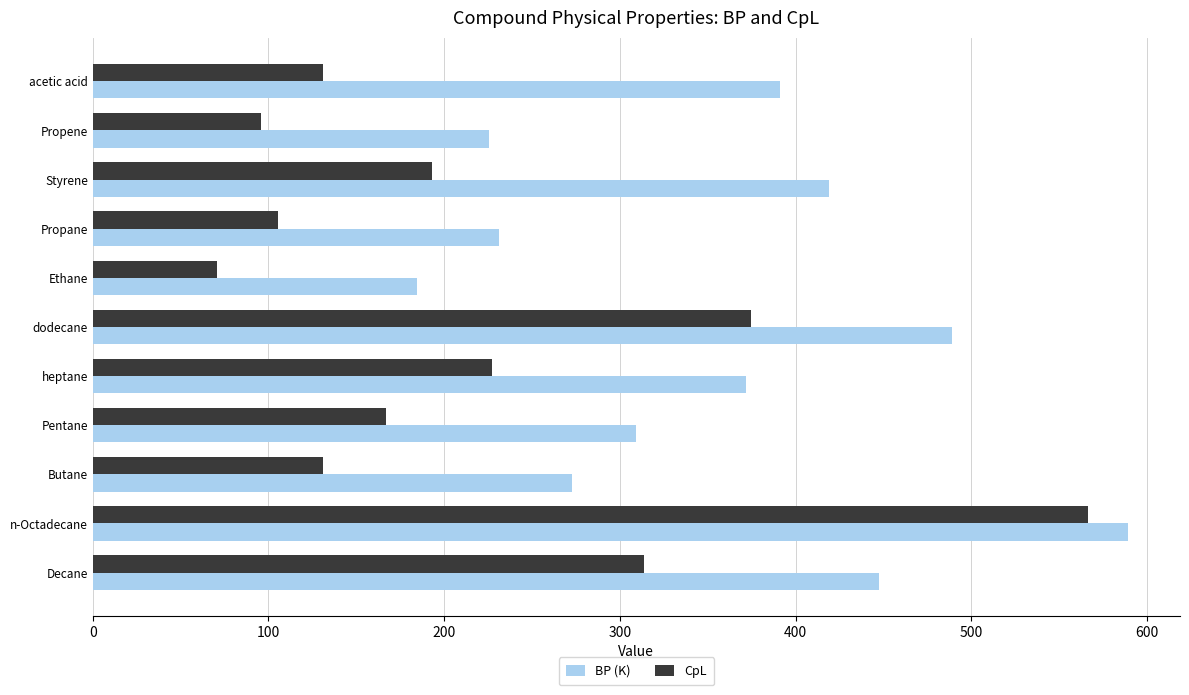

What is the average value of the BP (K) series?

357.3